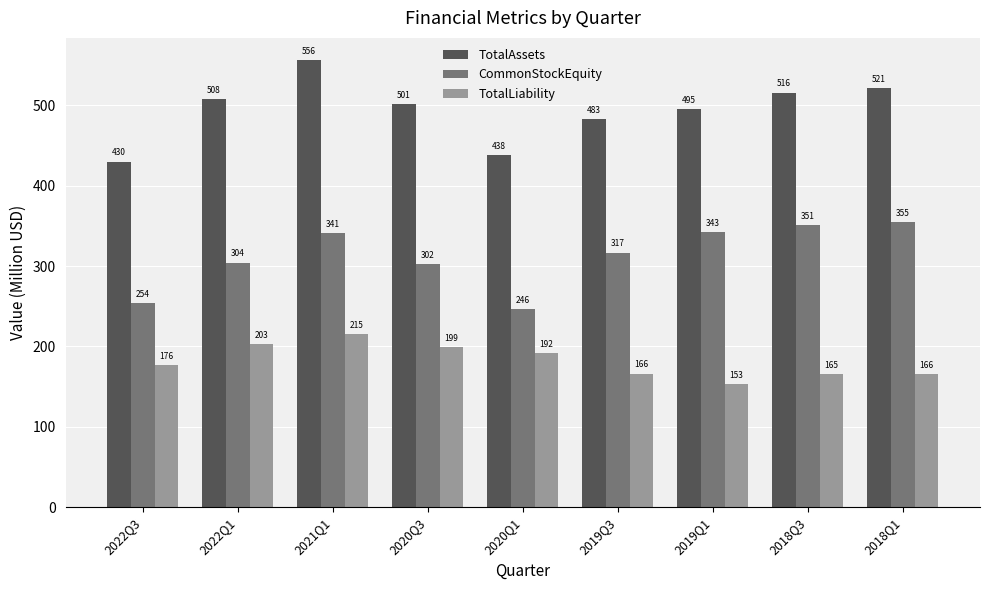

Count the number of data series in this chart.

3